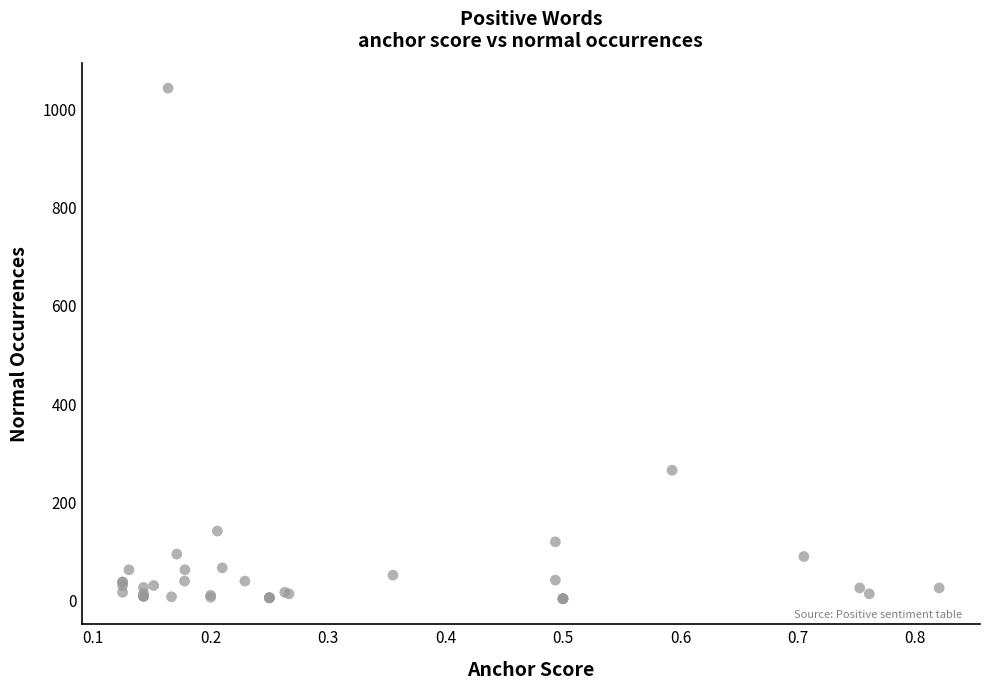

What Y value in the scatter plot is closest to 521?

263